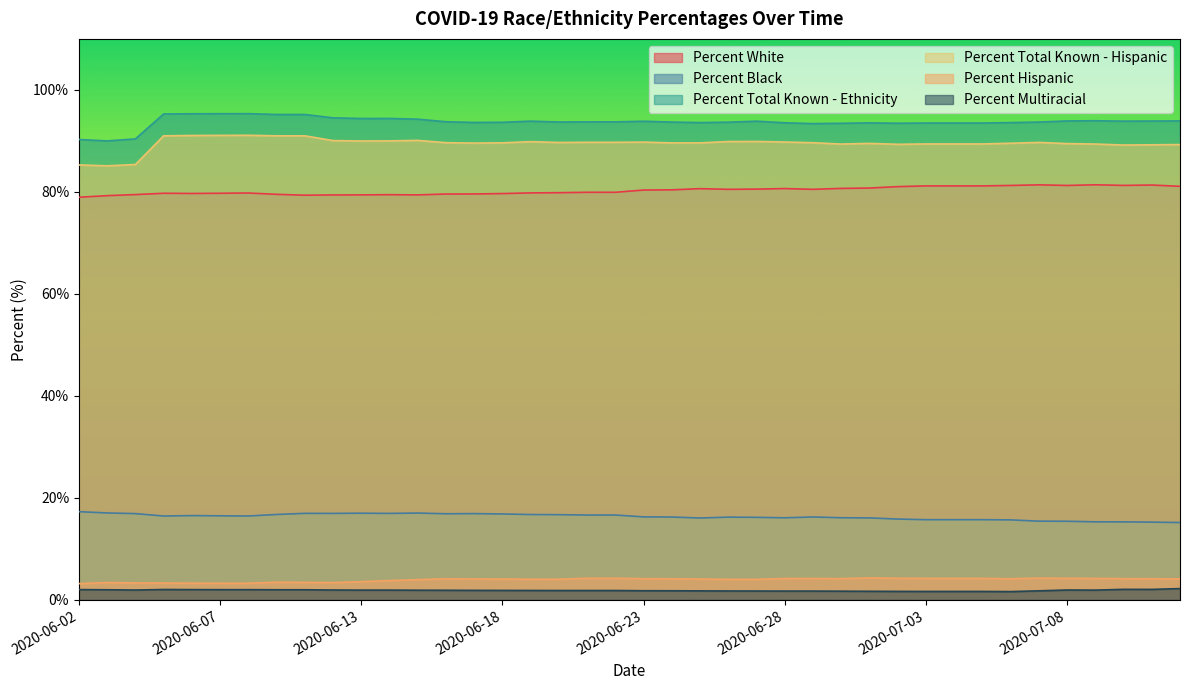

What is the difference between the Percent Multiracial values at 2020-06-10 and 2020-06-30?

0.3